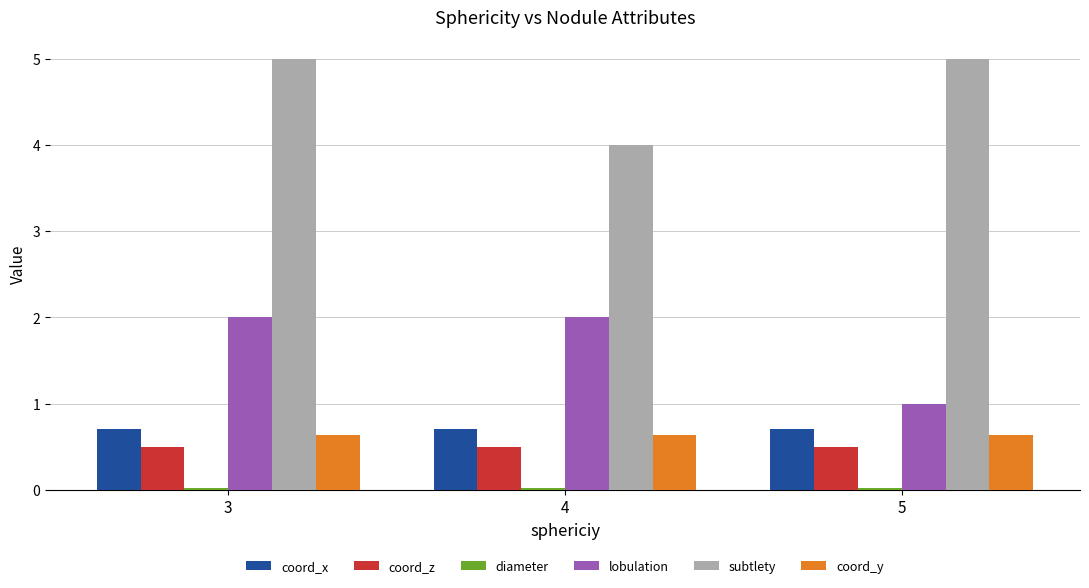

The coord_y series shows 0.3 at 5. True or false?

False